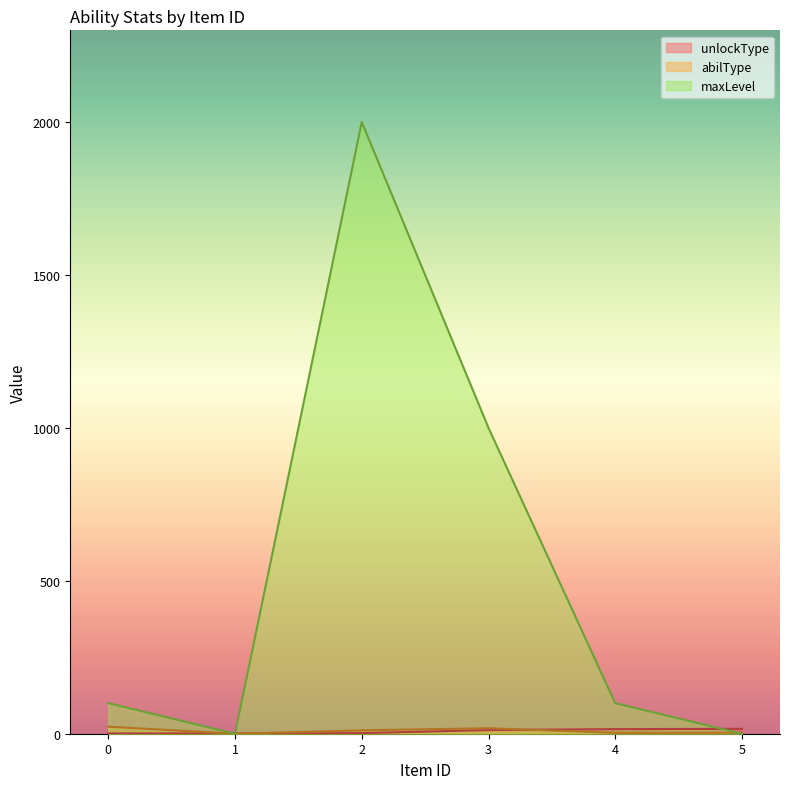

At which category does the chart reach its peak across all series?

2